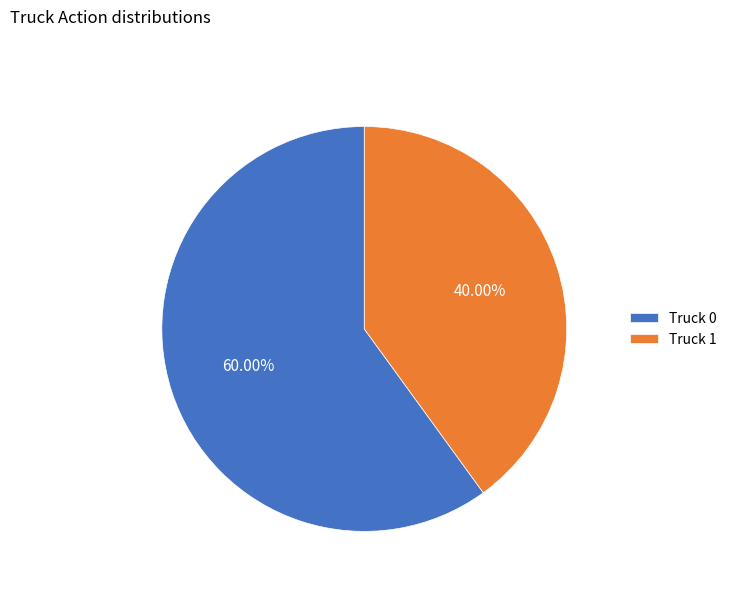

Which slice represents more than half of the pie?

Truck 0